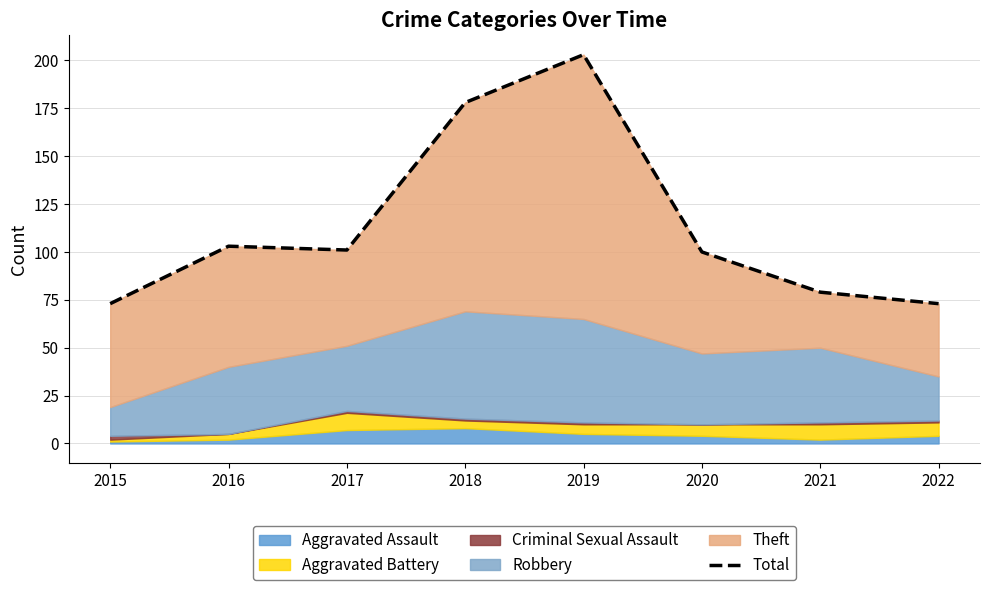

What is the ratio of the value at 2022 to the value at 2017?

0.7